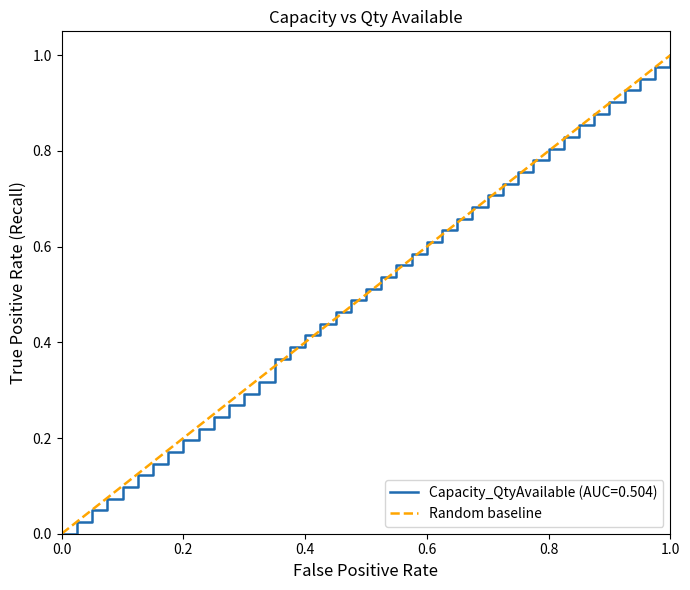

The Capacity_QtyAvailable (AUC=0.504) series shows 0.1 at 0.2. True or false?

False